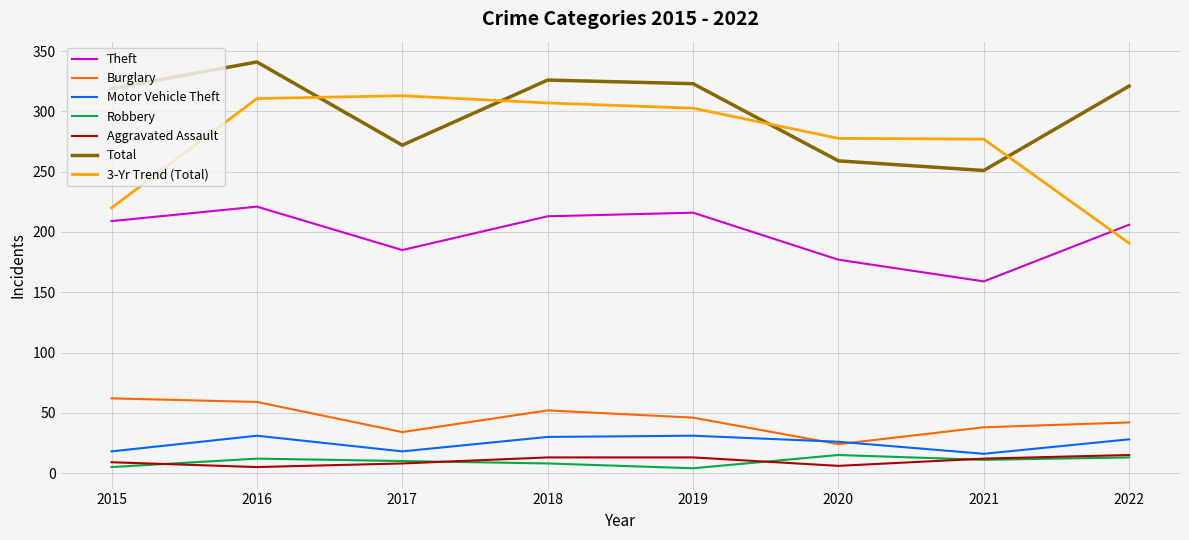

What is the lowest value of the Burglary series?

24.0